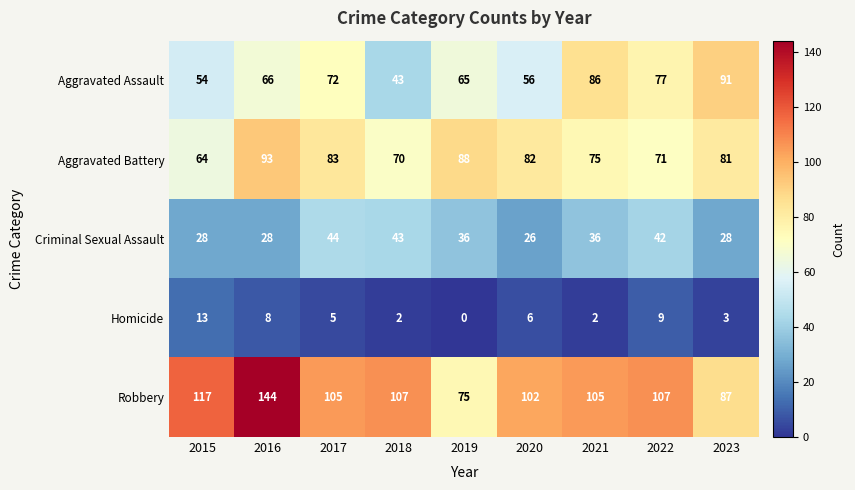

List the series in order of their peak value, lowest first.

Homicide, Criminal Sexual Assault, Aggravated Assault, Aggravated Battery, Robbery